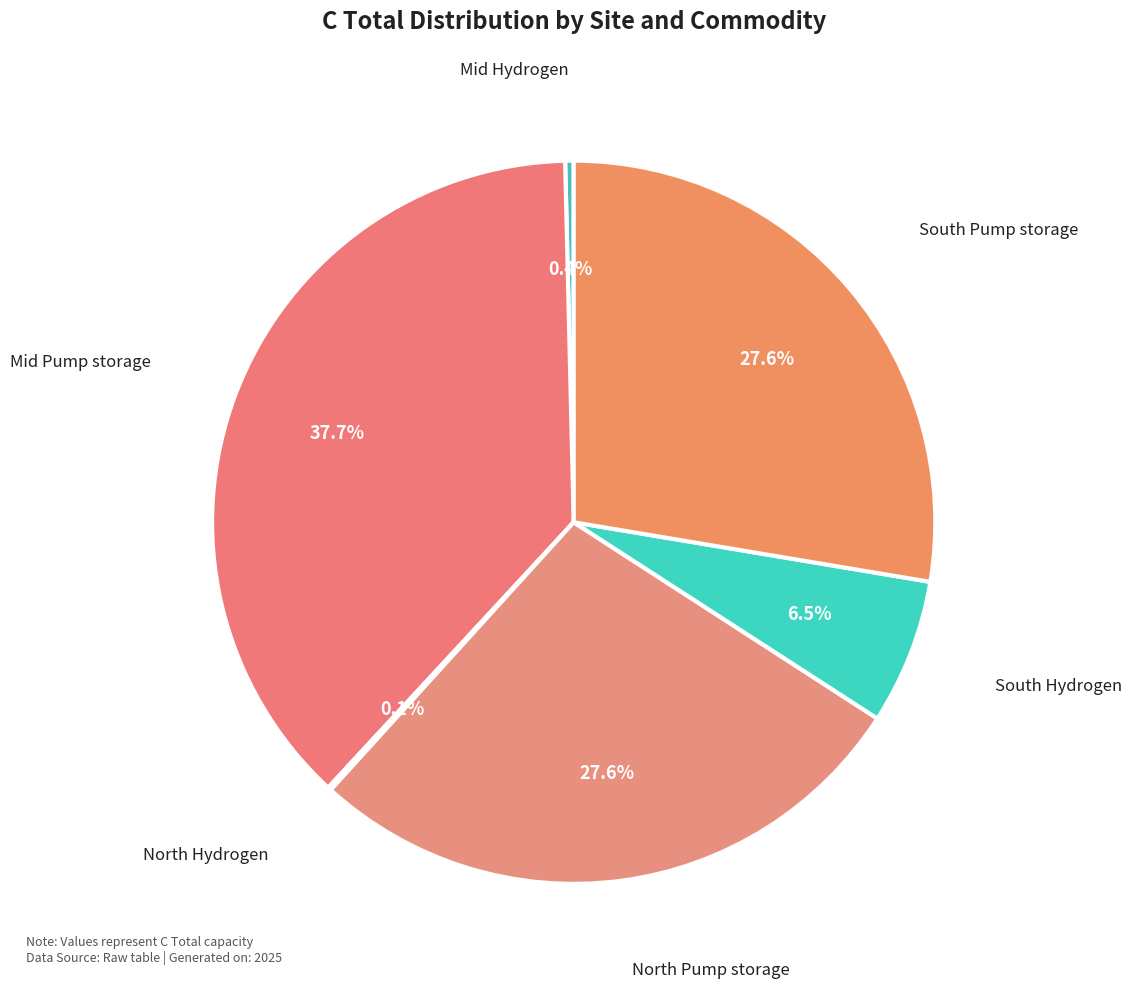

What is the ratio of the value at South Hydrogen to the value at South Pump storage?

0.2